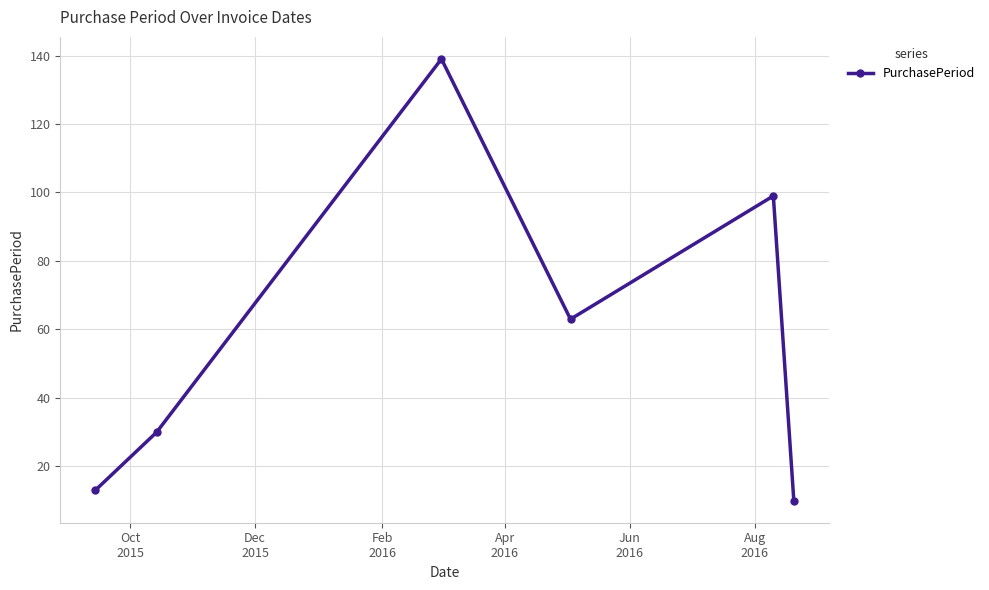

What is the value of the 4th point from the left?

63